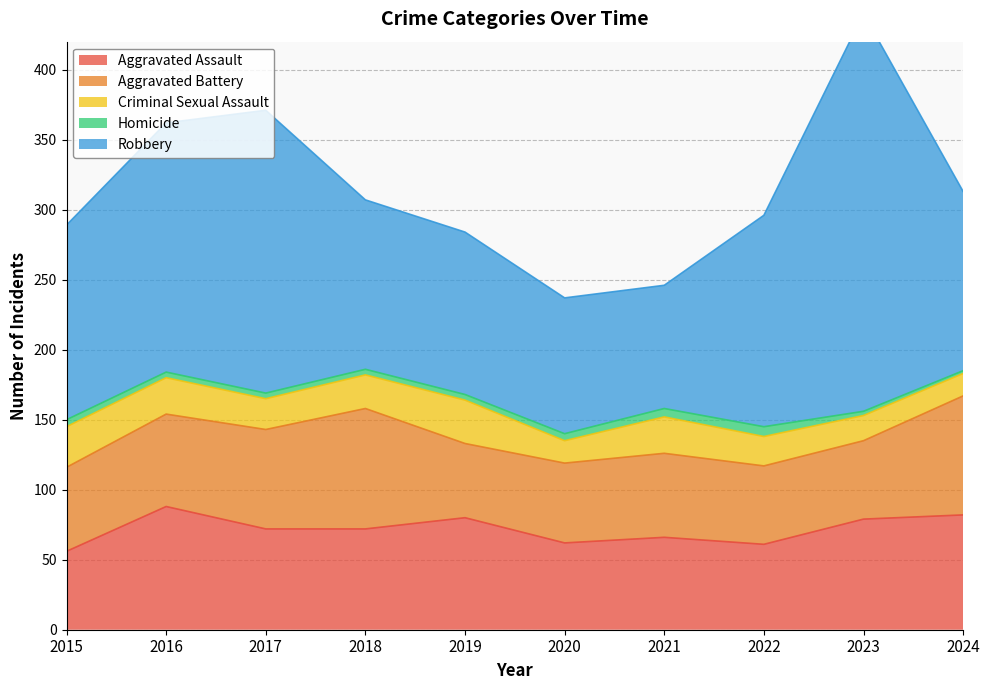

What is the total value across all series at 2020?

237